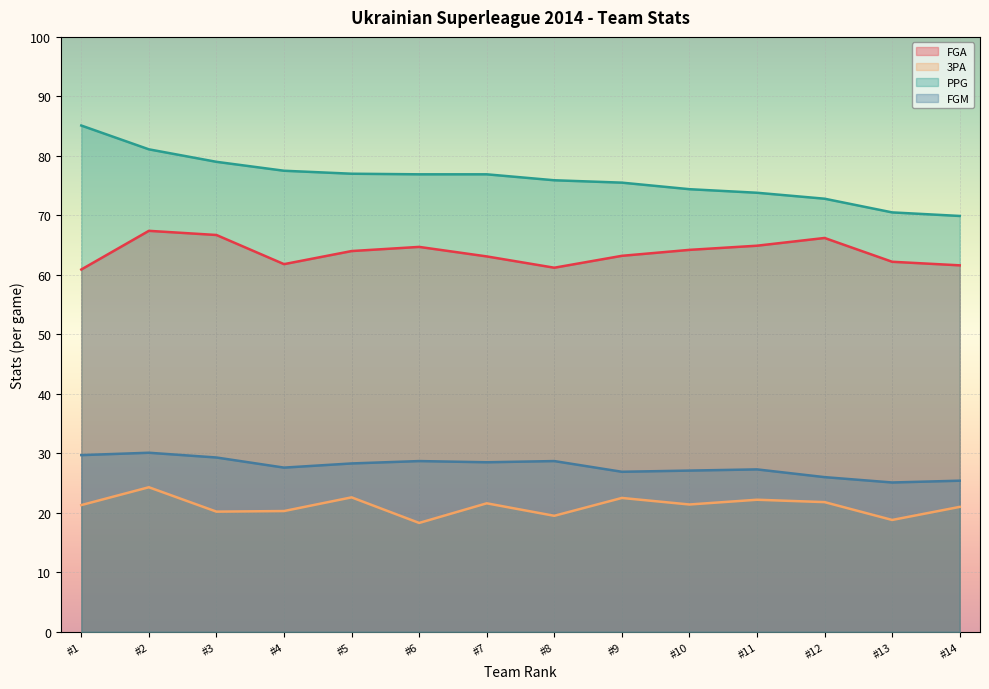

What is the smallest value displayed?

18.3